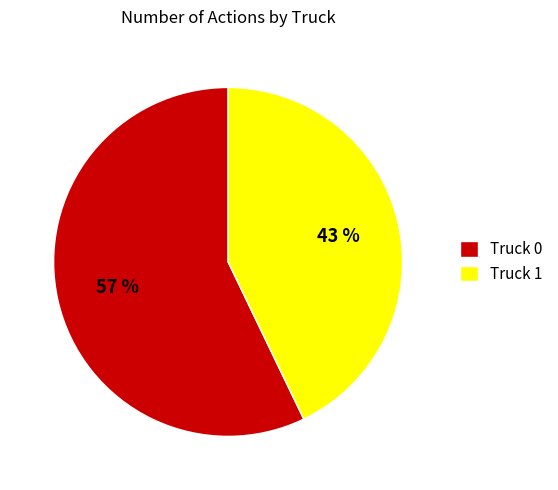

What percentage is the Truck 1 slice, to the nearest percent?

43%